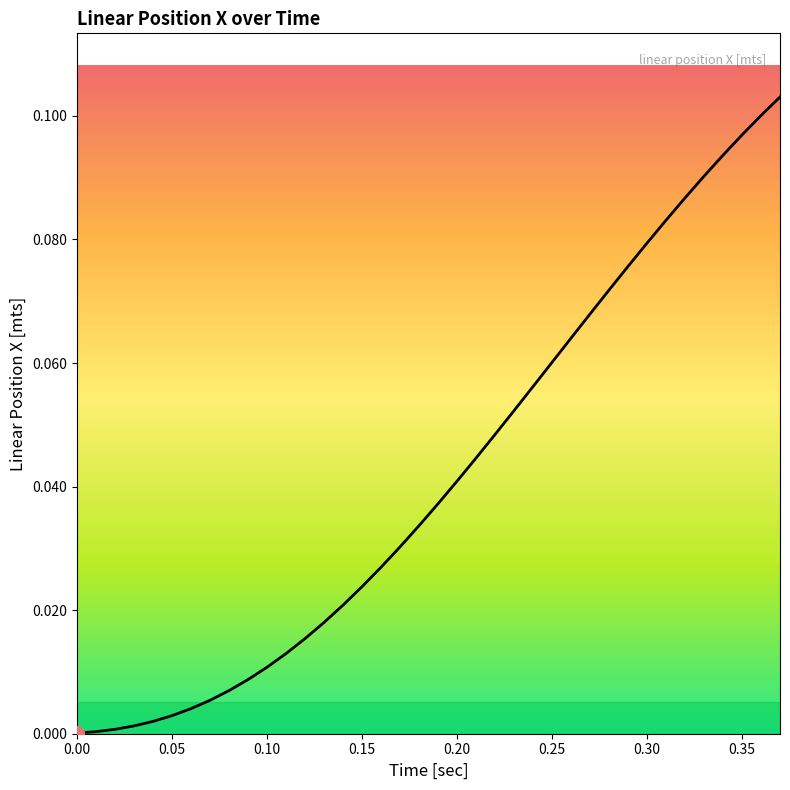

How many lines are shown in the chart?

1